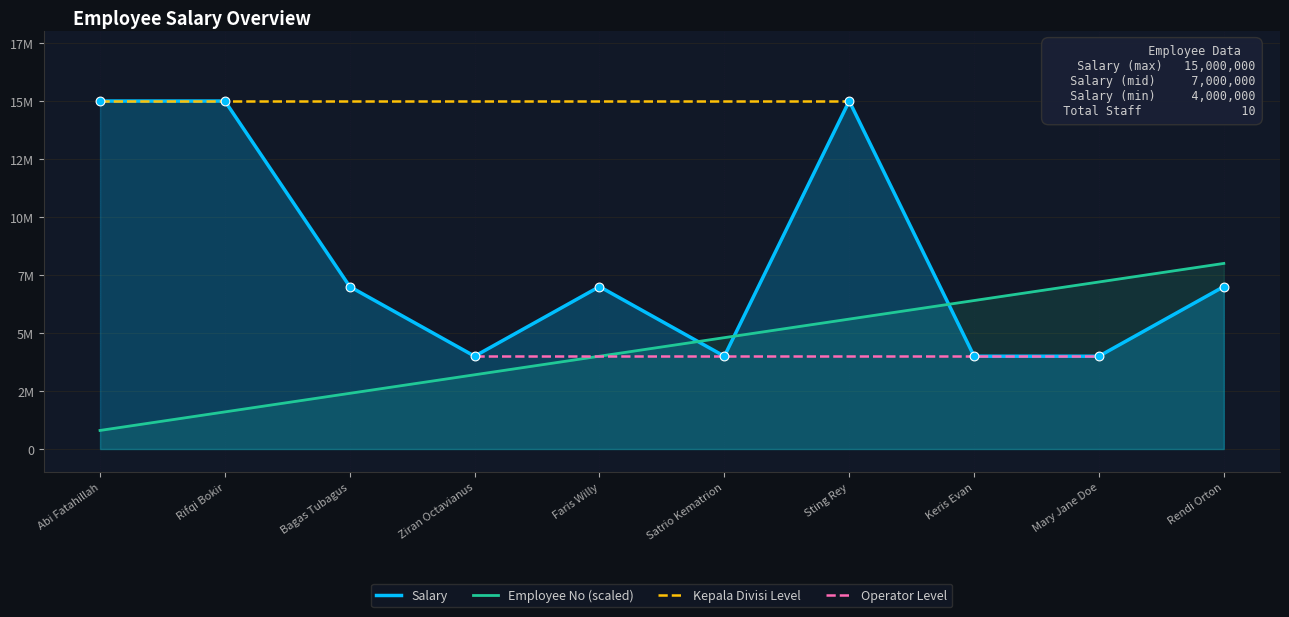

Is the value of Employee No at Keris Evan greater than the value of Salary at Faris Willy?

No